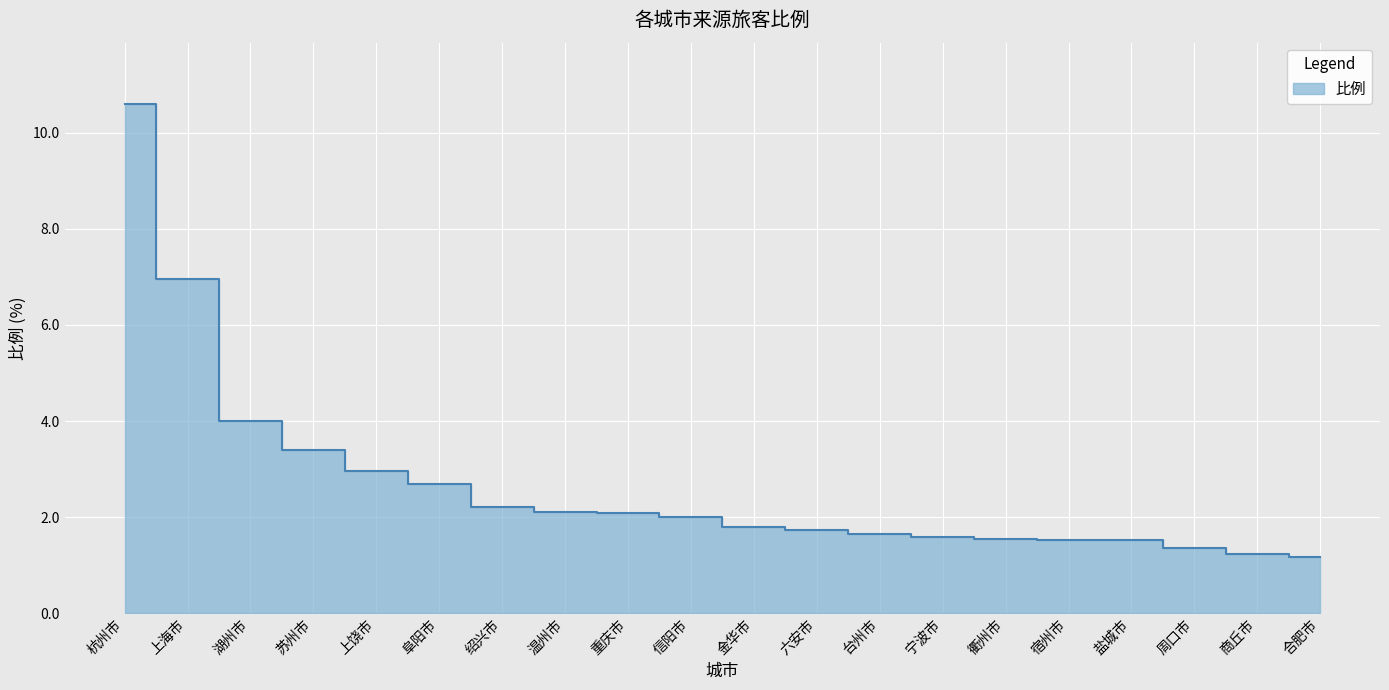

What is the change in value from 湖州市 to 上饶市?

-1.0